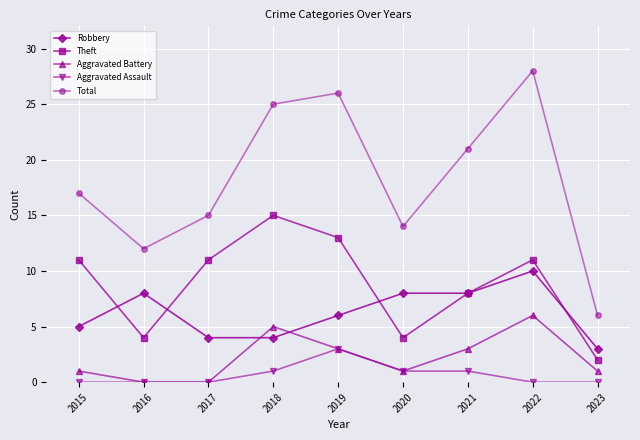

How many lines are shown in the chart?

5